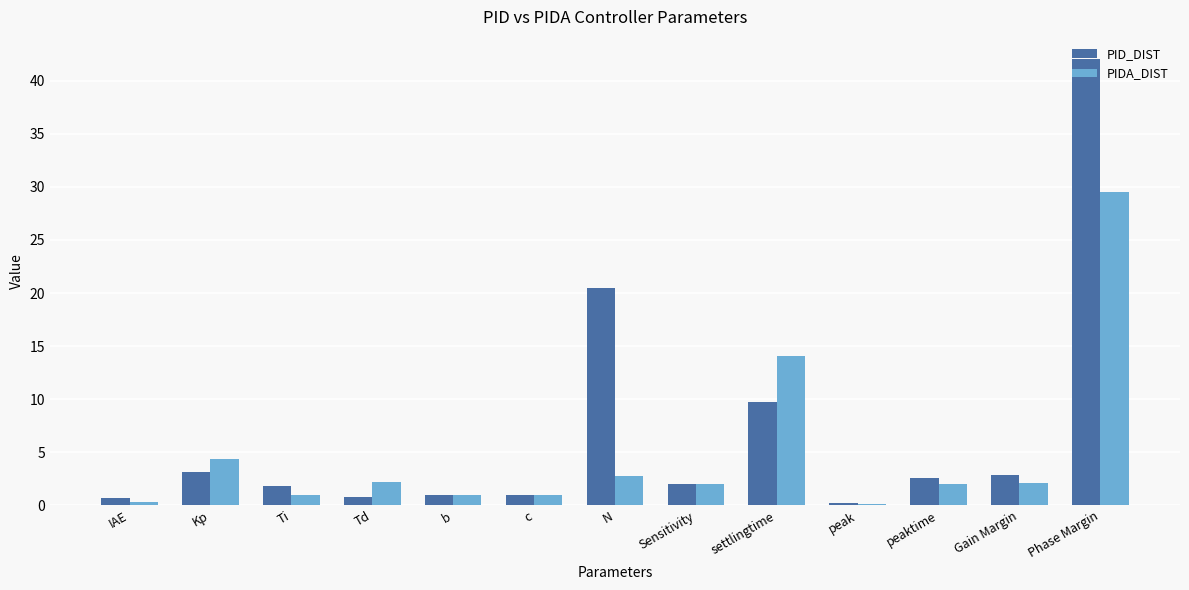

What is the average value of the PIDA_DIST series?

4.8